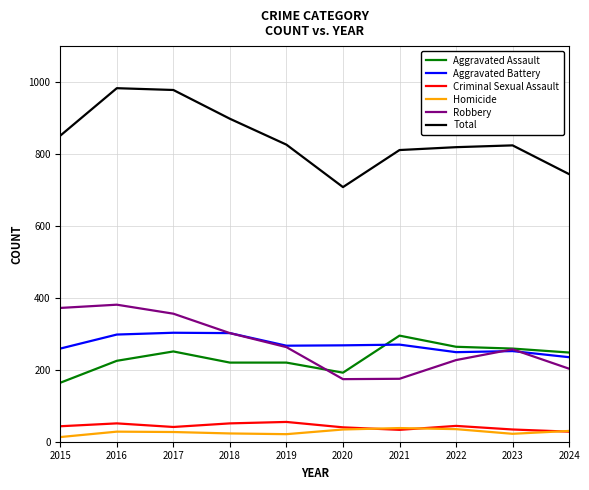

At 2016, list the series in order from smallest to largest.

Homicide, Criminal Sexual Assault, Aggravated Assault, Aggravated Battery, Robbery, Total